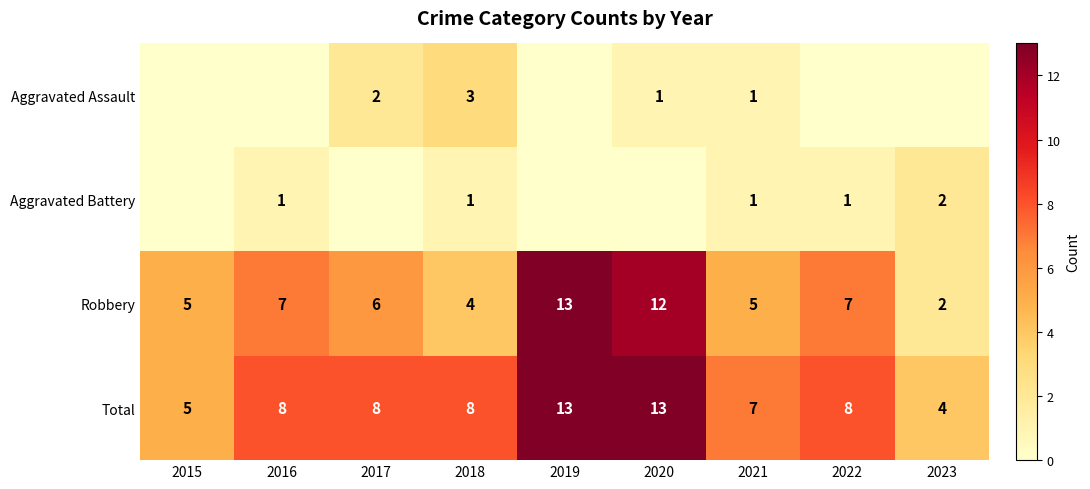

What is the sum of the Robbery values at 2016 and 2019?

20